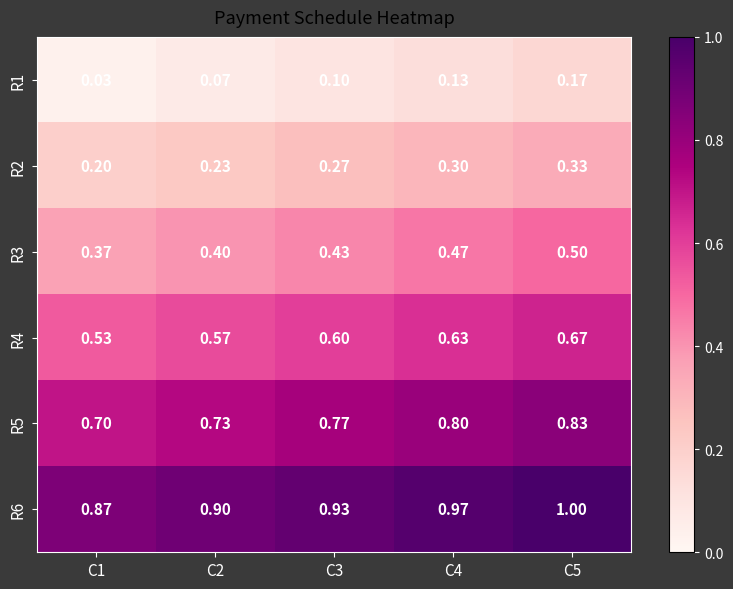

At which category is the sum across all series the highest?

C5